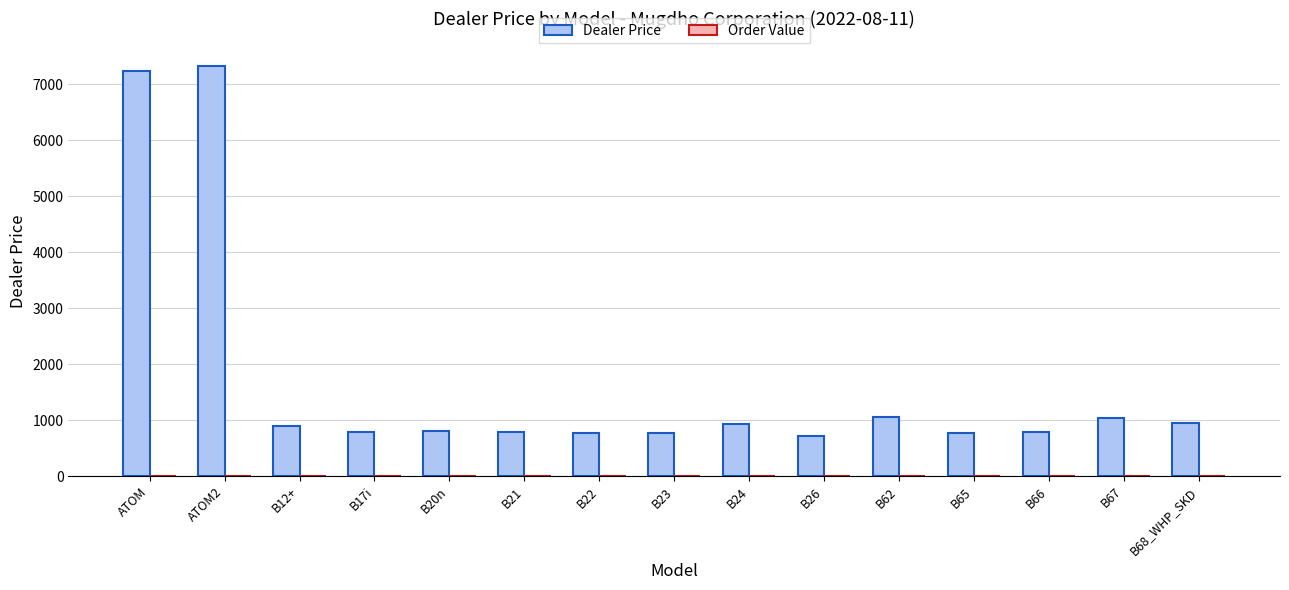

What is the ratio of the value at B67 to the value at B66?

1.3